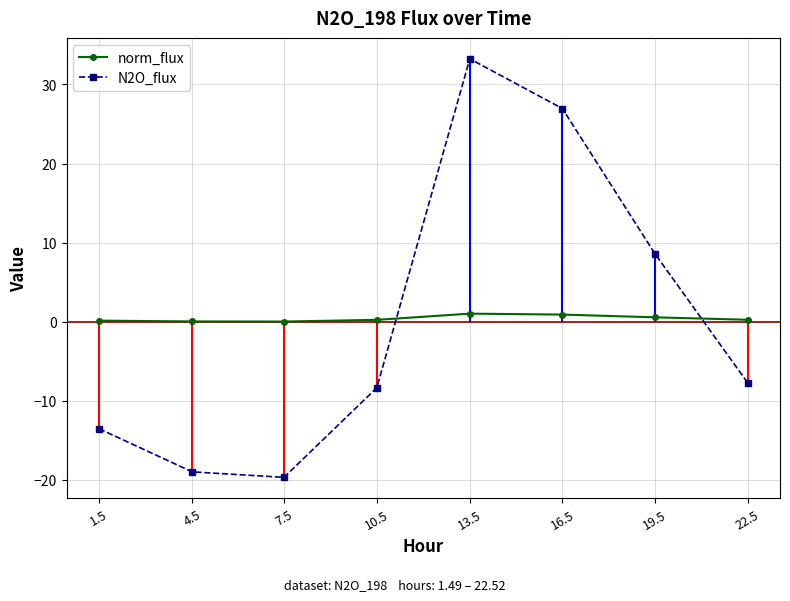

Which series has the largest total across all categories?

norm_flux